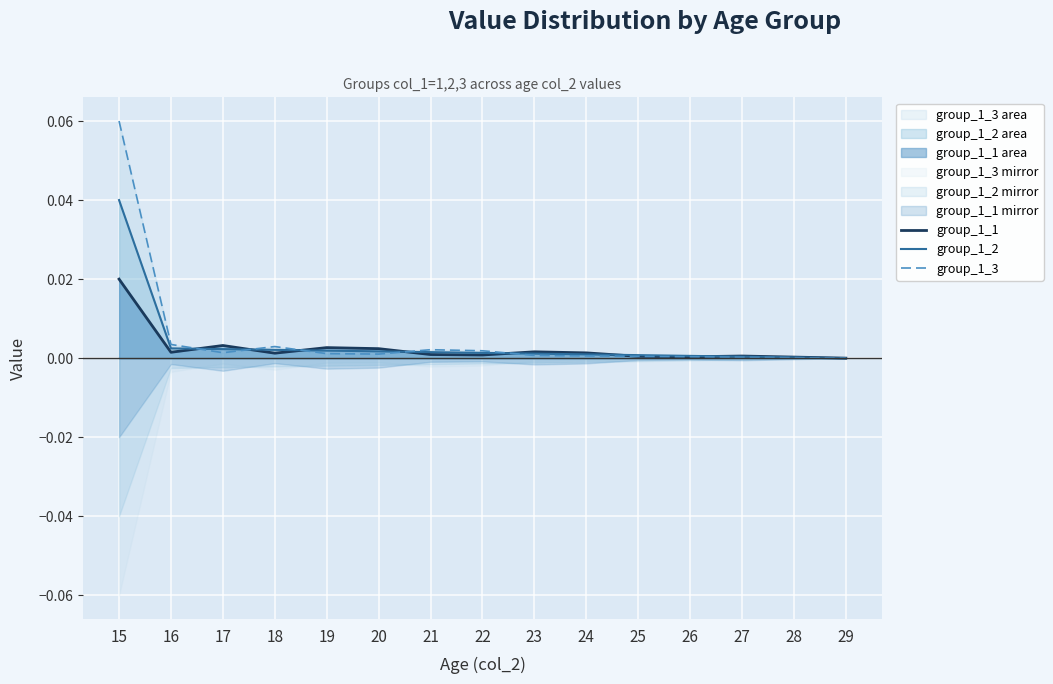

Is it true that group_1_3 equals 0.0 at 24?

False